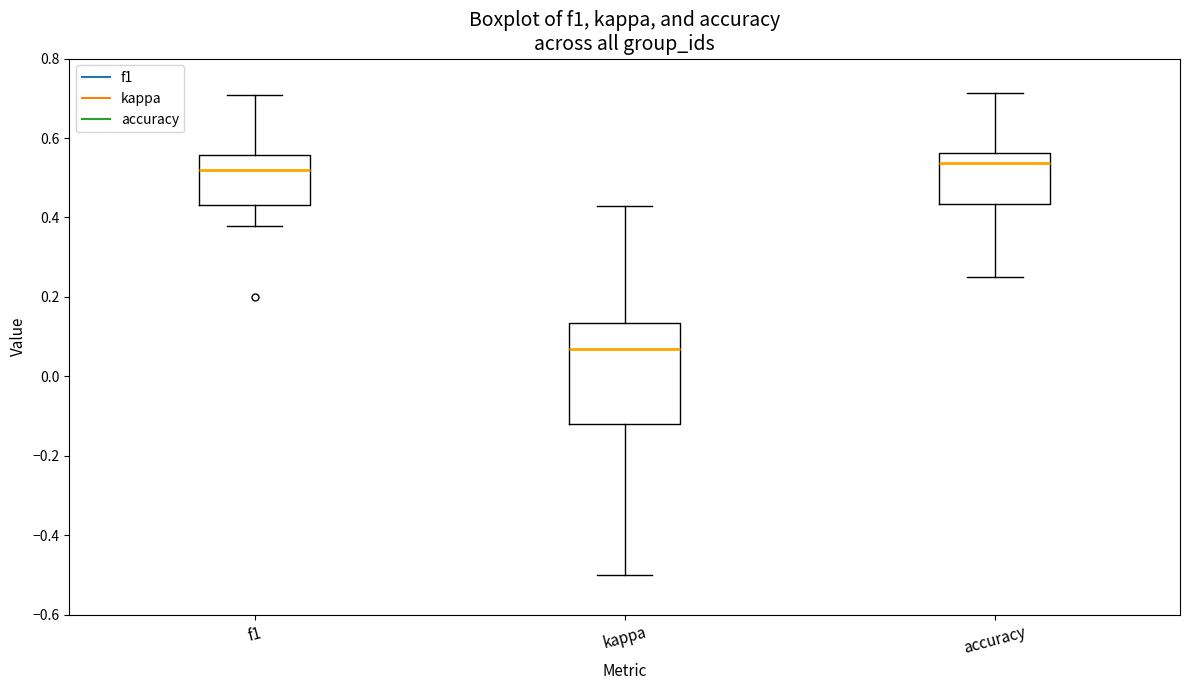

Which box has the lowest median line?

kappa